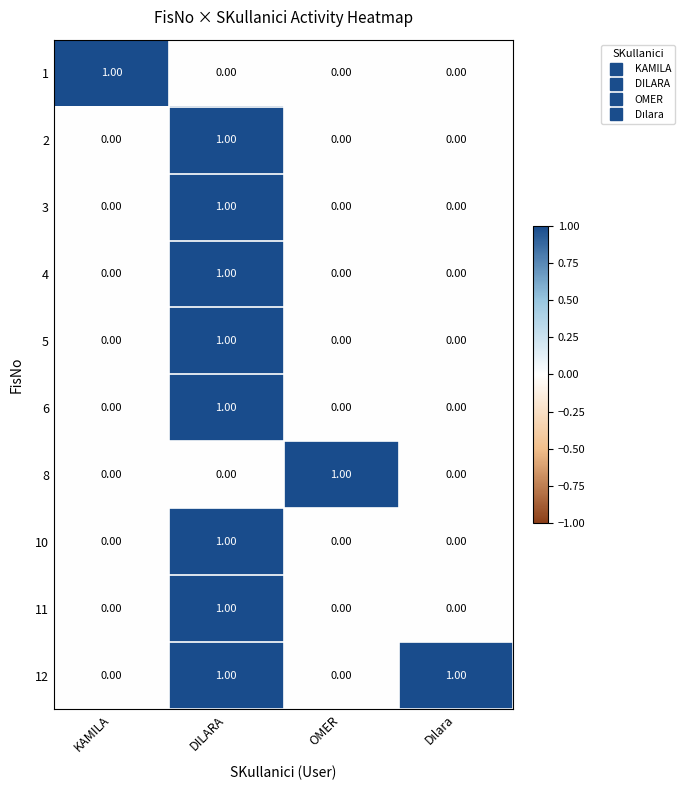

Which series has the largest total across all categories?

12